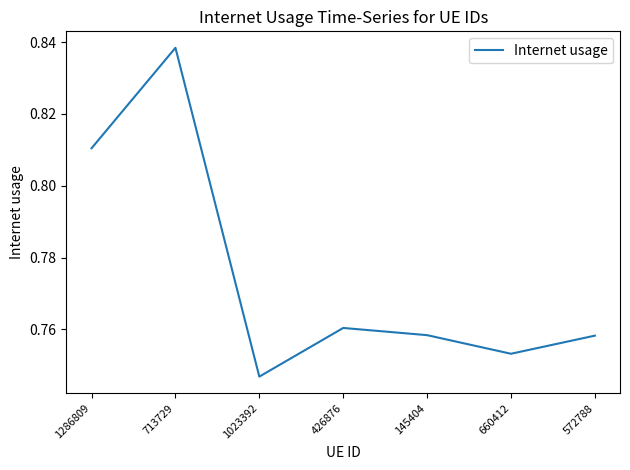

True or false: the data shows 1.2 at 1023392.

False